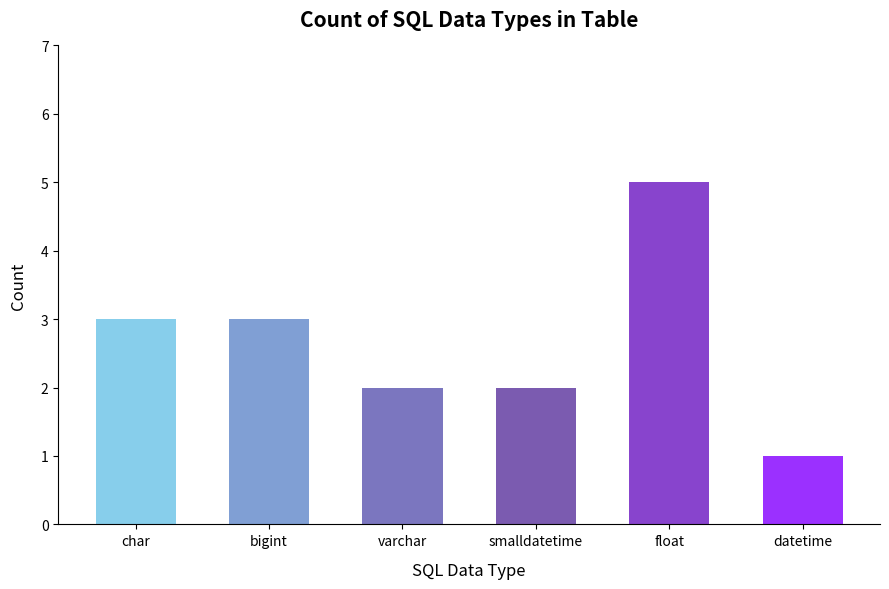

Reading left to right, extract all data points from this chart.

3	3	2	2	5	1